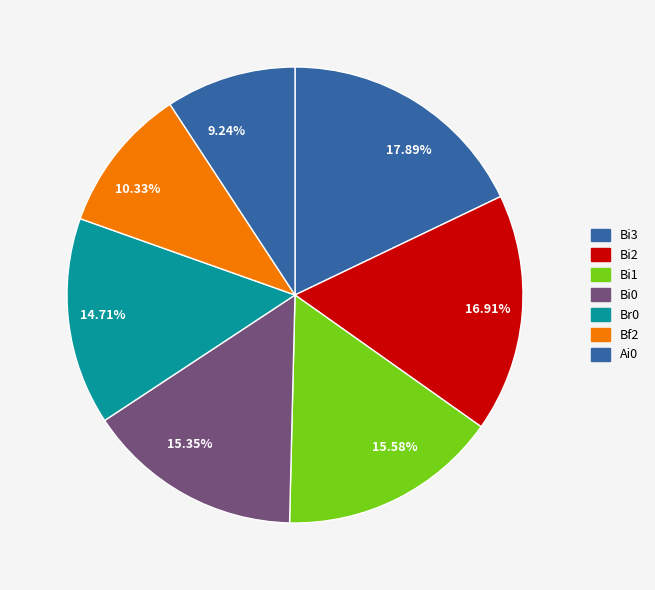

How many segments does this pie chart have?

7